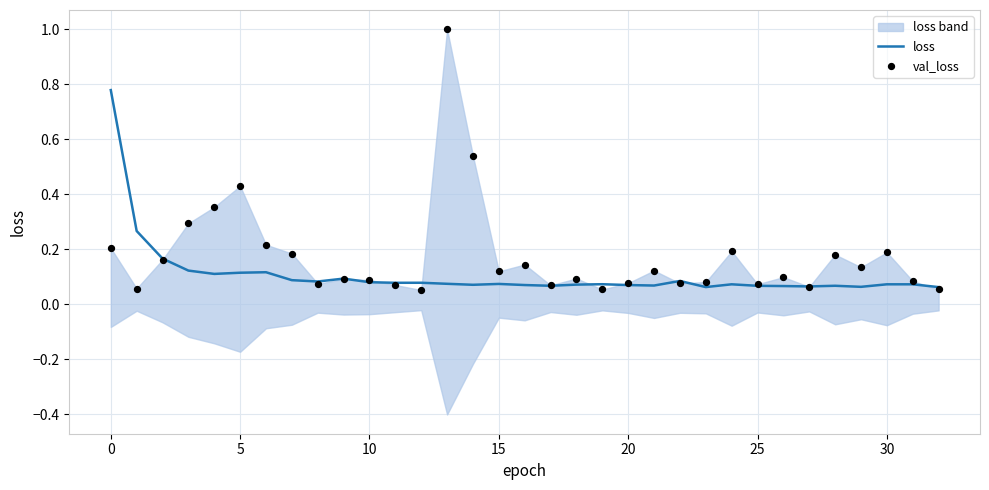

At which category is the sum across all series the highest?

13